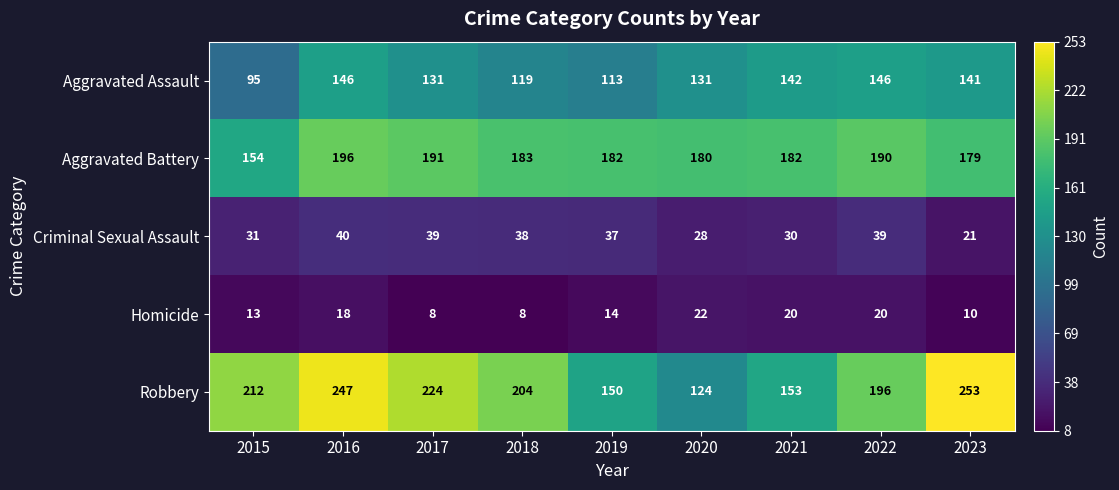

What is the difference between the Criminal Sexual Assault values at 2015 and 2017?

8